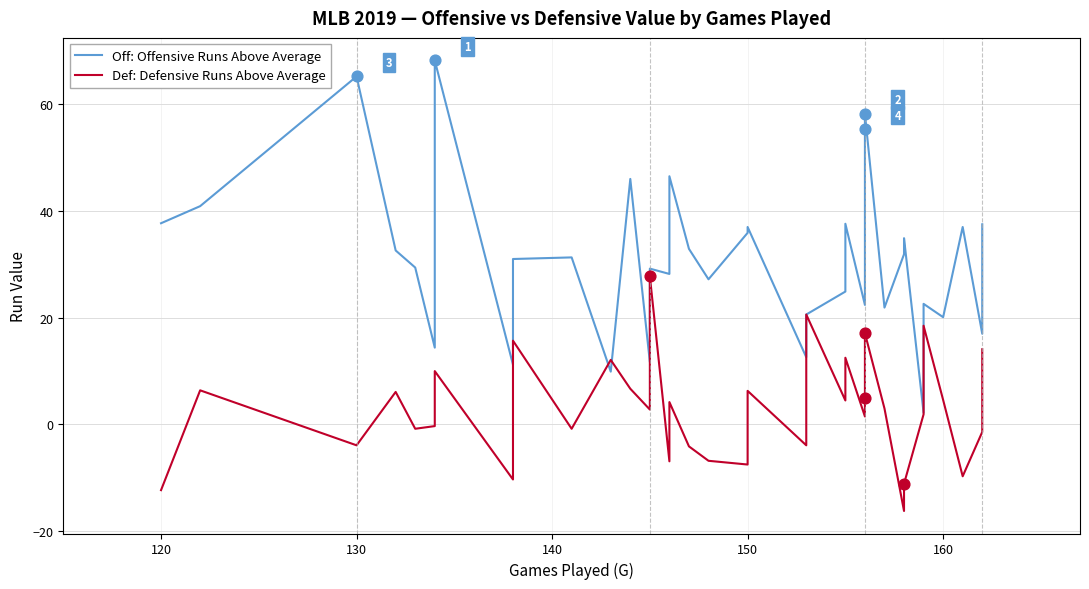

Is the value of Off: Offensive Runs Above Average at 27 greater than the value of Def: Defensive Runs Above Average at 11?

Yes